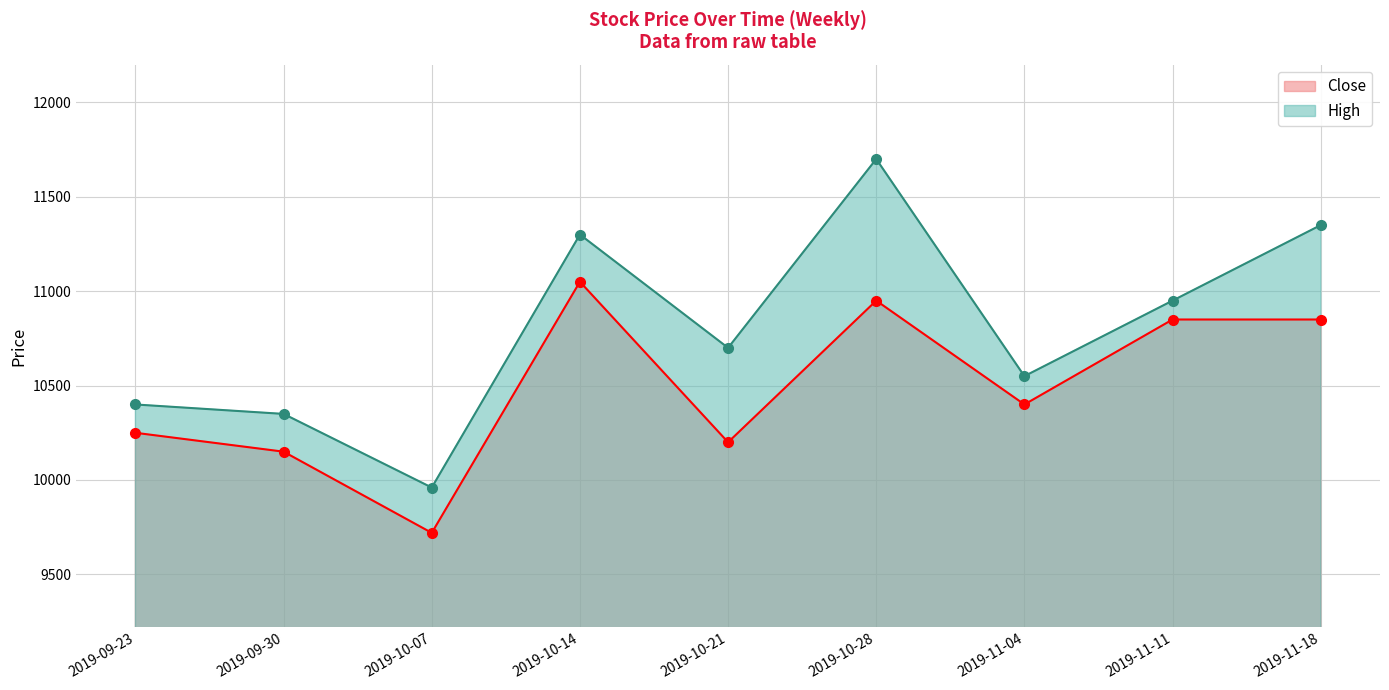

Reading left to right, transcribe all the data shown in this chart.

Close: 2019-09-23=10250	2019-09-30=10150	2019-10-07=9720	2019-10-14=11050	2019-10-21=10200	2019-10-28=10950	2019-11-04=10400	2019-11-11=10850	2019-11-18=10850
High: 2019-09-23=10400	2019-09-30=10350	2019-10-07=9960	2019-10-14=11300	2019-10-21=10700	2019-10-28=11700	2019-11-04=10550	2019-11-11=10950	2019-11-18=11350